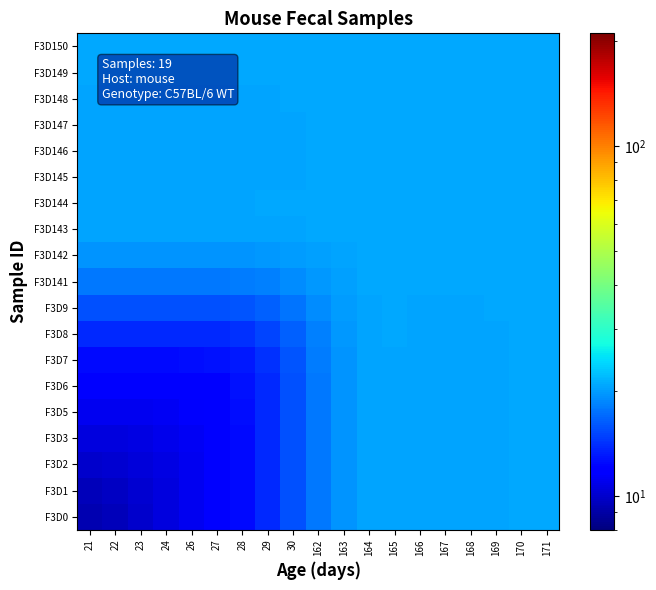

Reading left to right, transcribe all the data shown in this chart.

F3D0: 21=9.3	22=9.6	23=10.0	24=10.5	26=11.0	27=11.6	28=12.4	29=13.7	30=15.6	162=17.8	163=19.5	164=20.3	165=20.6	166=20.5	167=20.4	168=20.5	169=20.5	170=20.6	171=20.6
F3D1: 21=9.6	22=9.8	23=10.1	24=10.5	26=11.0	27=11.6	28=12.4	29=13.7	30=15.6	162=17.8	163=19.5	164=20.3	165=20.6	166=20.5	167=20.4	168=20.5	169=20.5	170=20.6	171=20.6
F3D2: 21=10.0	22=10.1	23=10.3	24=10.7	26=11.1	27=11.7	28=12.4	29=13.7	30=15.6	162=17.8	163=19.5	164=20.3	165=20.6	166=20.5	167=20.4	168=20.5	169=20.5	170=20.6	171=20.6
F3D3: 21=10.5	22=10.5	23=10.7	24=10.9	26=11.2	27=11.7	28=12.5	29=13.7	30=15.6	162=17.8	163=19.5	164=20.3	165=20.6	166=20.5	167=20.4	168=20.5	169=20.5	170=20.6	171=20.6
F3D5: 21=11.0	22=11.0	23=11.1	24=11.2	26=11.5	27=11.9	28=12.5	29=13.7	30=15.6	162=17.8	163=19.5	164=20.3	165=20.6	166=20.5	167=20.4	168=20.5	169=20.5	170=20.6	171=20.6
F3D6: 21=11.6	22=11.6	23=11.7	24=11.7	26=11.9	27=12.1	28=12.7	29=13.8	30=15.7	162=17.8	163=19.5	164=20.3	165=20.6	166=20.5	167=20.4	168=20.5	169=20.5	170=20.6	171=20.6
F3D7: 21=12.4	22=12.4	23=12.4	24=12.5	26=12.5	27=12.7	28=13.2	29=14.2	30=15.9	162=17.9	163=19.5	164=20.3	165=20.6	166=20.5	167=20.5	168=20.5	169=20.5	170=20.6	171=20.6
F3D8: 21=13.7	22=13.7	23=13.7	24=13.7	26=13.7	27=13.8	28=14.2	29=15.0	30=16.4	162=18.2	163=19.7	164=20.4	165=20.6	166=20.5	167=20.5	168=20.5	169=20.6	170=20.6	171=20.6
F3D9: 21=15.6	22=15.6	23=15.6	24=15.6	26=15.6	27=15.7	28=15.9	29=16.4	30=17.5	162=18.8	163=19.9	164=20.5	165=20.6	166=20.6	167=20.5	168=20.5	169=20.6	170=20.6	171=20.6
F3D141: 21=17.8	22=17.8	23=17.8	24=17.8	26=17.8	27=17.8	28=17.9	29=18.2	30=18.8	162=19.6	163=20.3	164=20.6	165=20.7	166=20.6	167=20.6	168=20.6	169=20.7	170=20.7	171=20.7
F3D142: 21=19.5	22=19.5	23=19.5	24=19.5	26=19.5	27=19.5	28=19.5	29=19.7	30=19.9	162=20.3	163=20.6	164=20.7	165=20.8	166=20.7	167=20.7	168=20.7	169=20.7	170=20.7	171=20.7
F3D143: 21=20.3	22=20.3	23=20.3	24=20.3	26=20.3	27=20.3	28=20.3	29=20.4	30=20.5	162=20.6	163=20.7	164=20.8	165=20.8	166=20.8	167=20.7	168=20.7	169=20.8	170=20.8	171=20.8
F3D144: 21=20.6	22=20.6	23=20.6	24=20.6	26=20.6	27=20.6	28=20.6	29=20.6	30=20.6	162=20.7	163=20.8	164=20.8	165=20.8	166=20.8	167=20.7	168=20.7	169=20.8	170=20.8	171=20.8
F3D145: 21=20.5	22=20.5	23=20.5	24=20.5	26=20.5	27=20.5	28=20.5	29=20.5	30=20.6	162=20.6	163=20.7	164=20.8	165=20.8	166=20.7	167=20.7	168=20.7	169=20.7	170=20.7	171=20.7
F3D146: 21=20.4	22=20.4	23=20.4	24=20.4	26=20.4	27=20.4	28=20.5	29=20.5	30=20.5	162=20.6	163=20.7	164=20.7	165=20.7	166=20.7	167=20.6	168=20.6	169=20.7	170=20.7	171=20.7
F3D147: 21=20.5	22=20.5	23=20.5	24=20.5	26=20.5	27=20.5	28=20.5	29=20.5	30=20.5	162=20.6	163=20.7	164=20.7	165=20.7	166=20.7	167=20.6	168=20.6	169=20.7	170=20.7	171=20.7
F3D148: 21=20.5	22=20.5	23=20.5	24=20.5	26=20.5	27=20.5	28=20.5	29=20.6	30=20.6	162=20.7	163=20.7	164=20.8	165=20.8	166=20.7	167=20.7	168=20.7	169=20.7	170=20.7	171=20.7
F3D149: 21=20.6	22=20.6	23=20.6	24=20.6	26=20.6	27=20.6	28=20.6	29=20.6	30=20.6	162=20.7	163=20.7	164=20.8	165=20.8	166=20.7	167=20.7	168=20.7	169=20.7	170=20.7	171=20.7
F3D150: 21=20.6	22=20.6	23=20.6	24=20.6	26=20.6	27=20.6	28=20.6	29=20.6	30=20.6	162=20.7	163=20.7	164=20.8	165=20.8	166=20.7	167=20.7	168=20.7	169=20.7	170=20.7	171=20.7